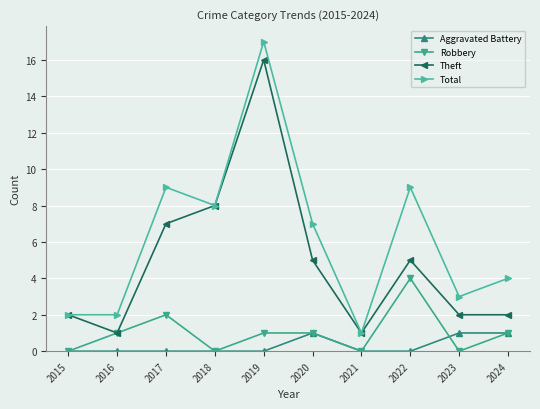

How many values in the Theft series are below 5?

5